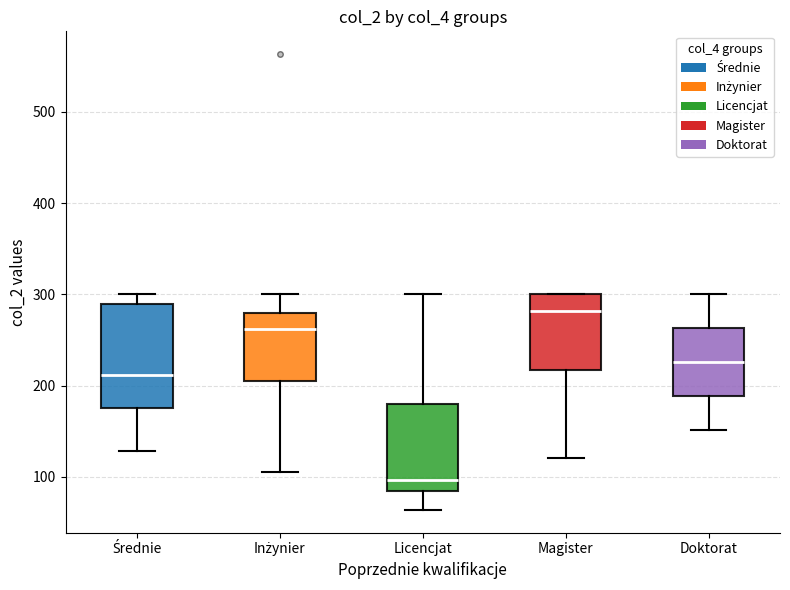

Which box has the highest median line?

Magister